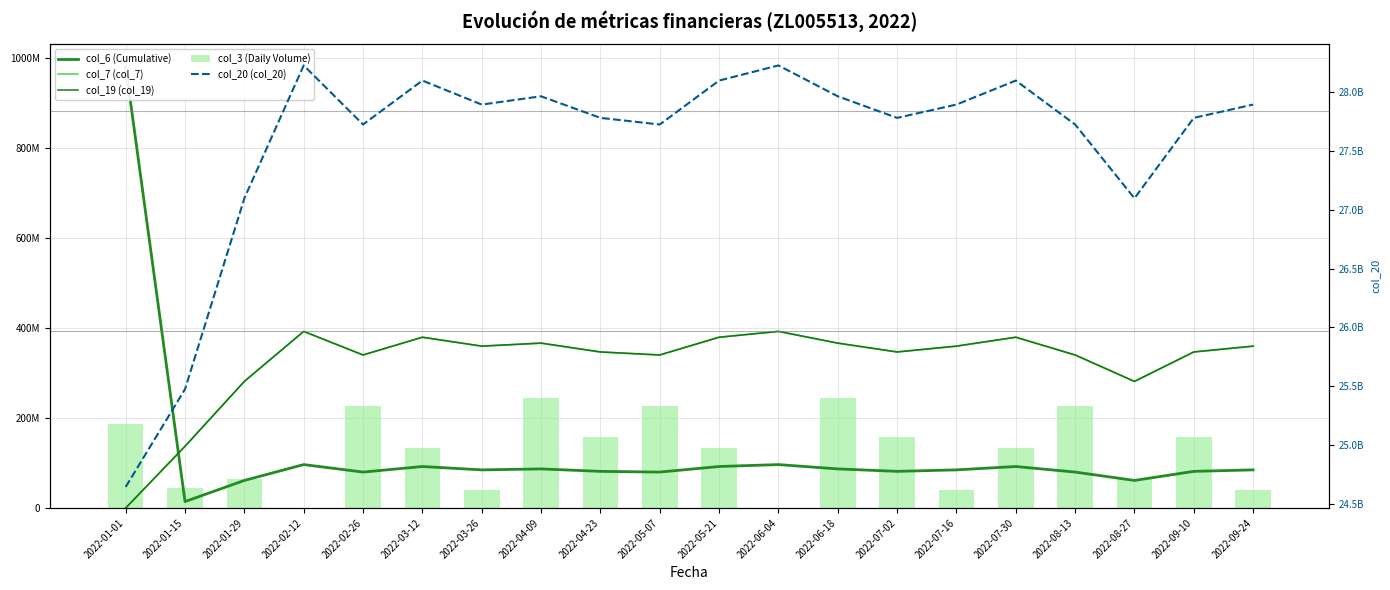

Which has a higher value, 2022-02-12 or 2022-02-26?

2022-02-12